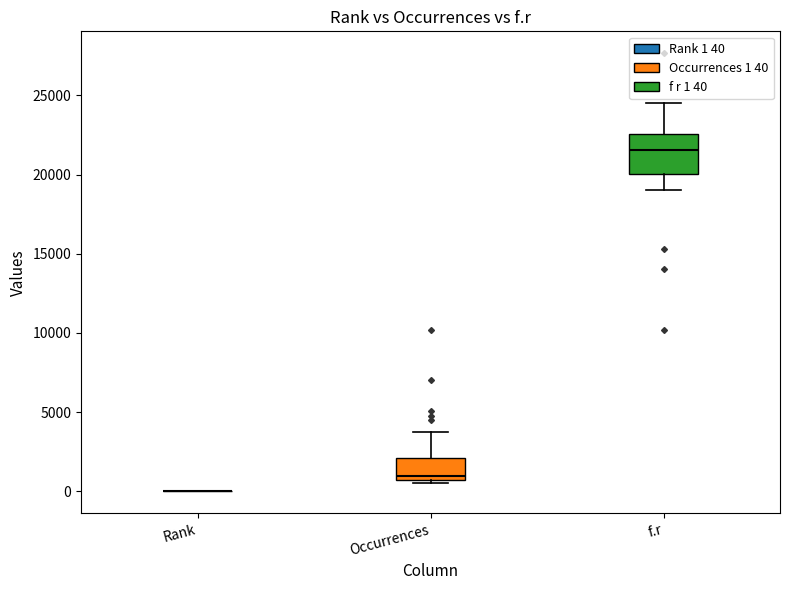

Which box is the tallest, from its lower edge to its upper edge?

f.r